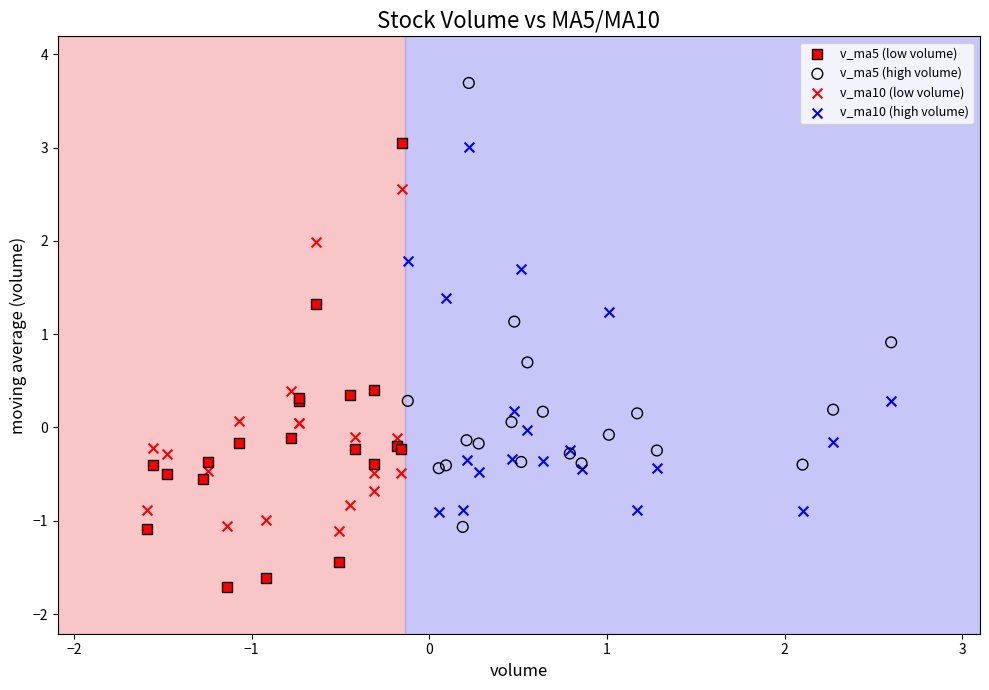

Which series contains the lowest Y value?

v_ma5 (low volume)